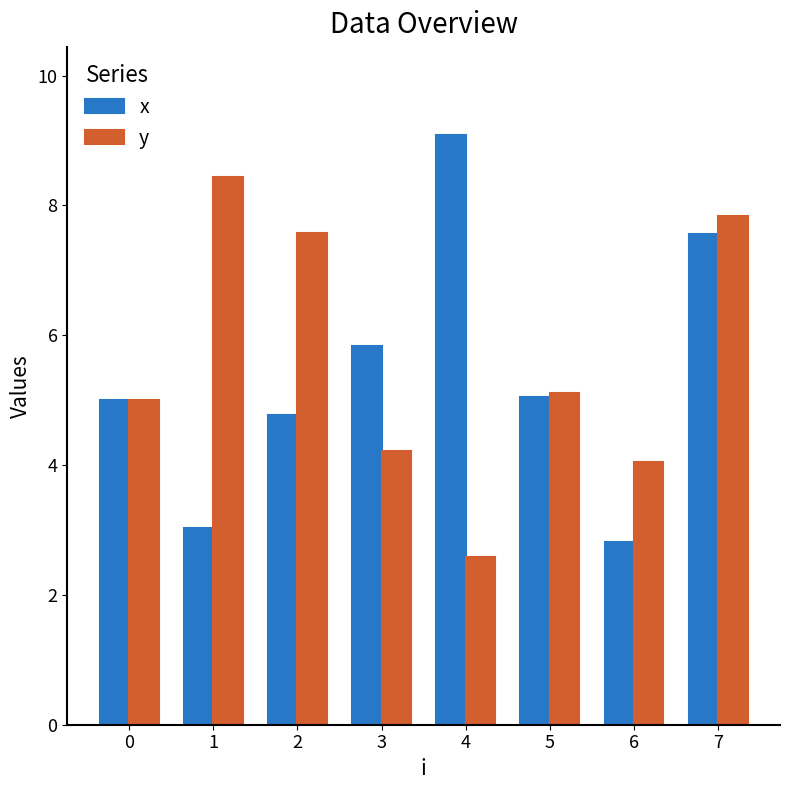

What is the value of the y bar at the 3rd from the left?

7.6